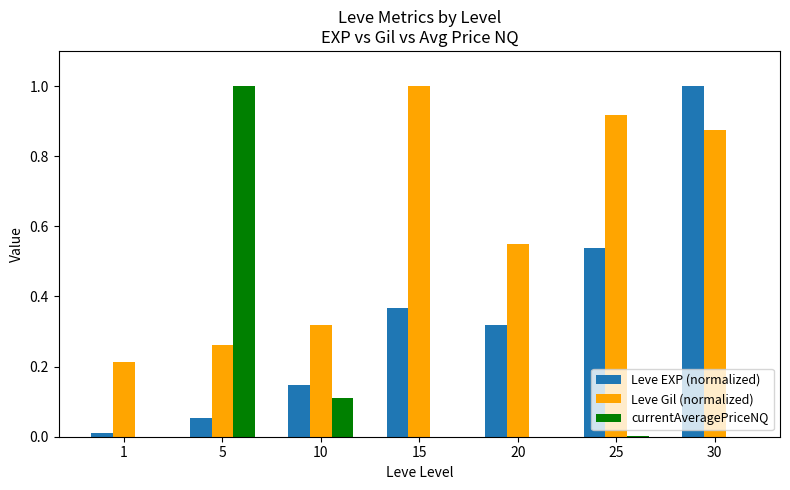

What is the total value across all series at 30?

1.9